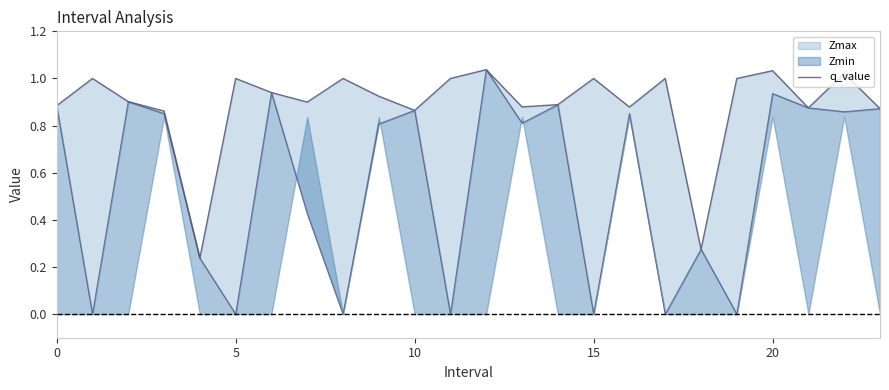

Is it true that the value at 20 is 0.3?

False